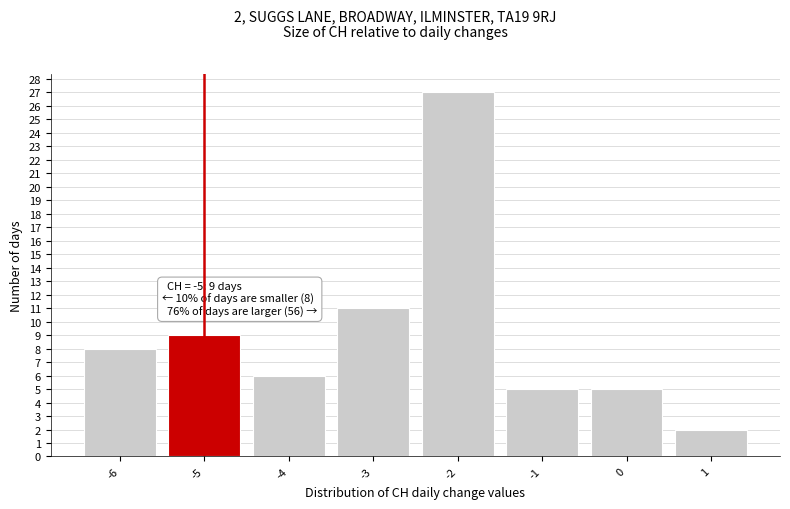

Which range on the x-axis has the tallest bar?

-2.5 to -1.5